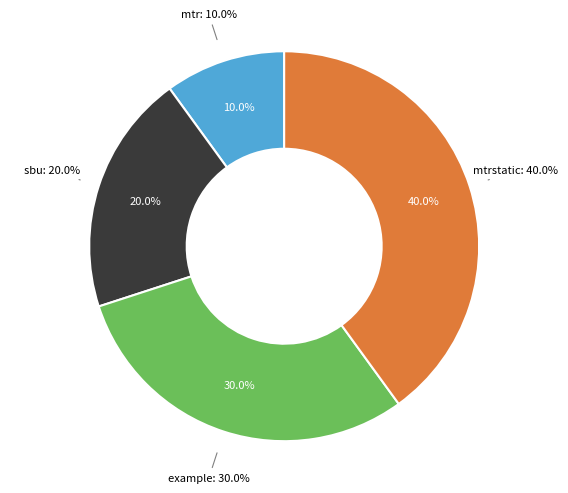

What is the ratio of the value at mtrstatic to the value at sbu?

2.0